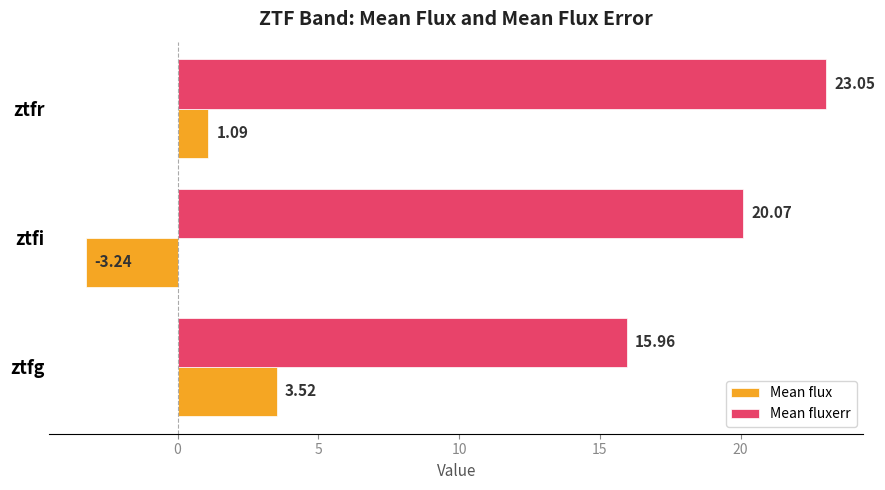

Rank the categories by Mean flux value from lowest to highest.

ztfi, ztfr, ztfg